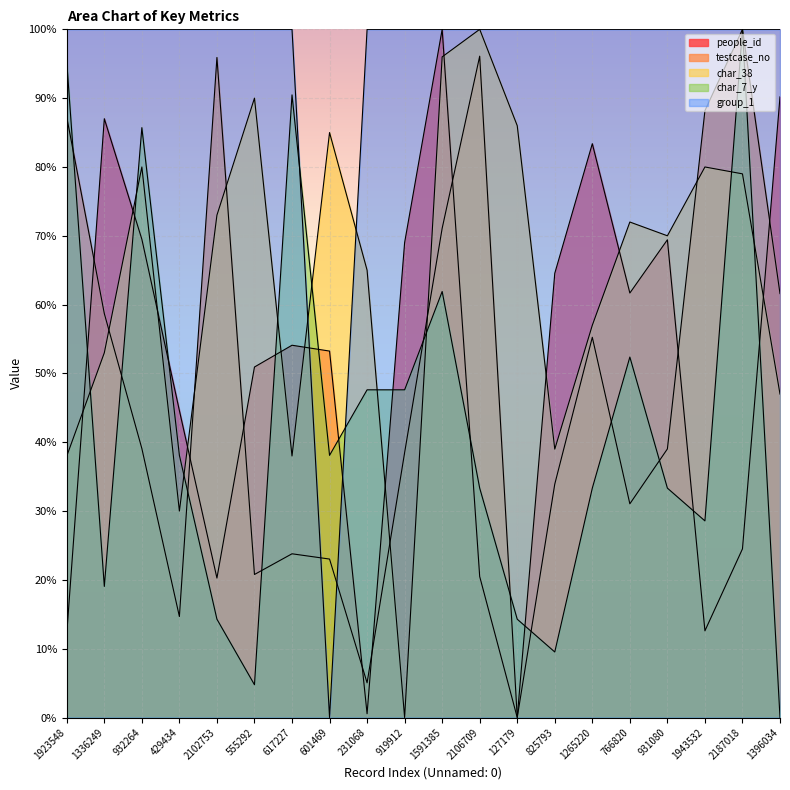

In char_7_y, how many points are higher than both neighbors (excluding endpoints)?

5